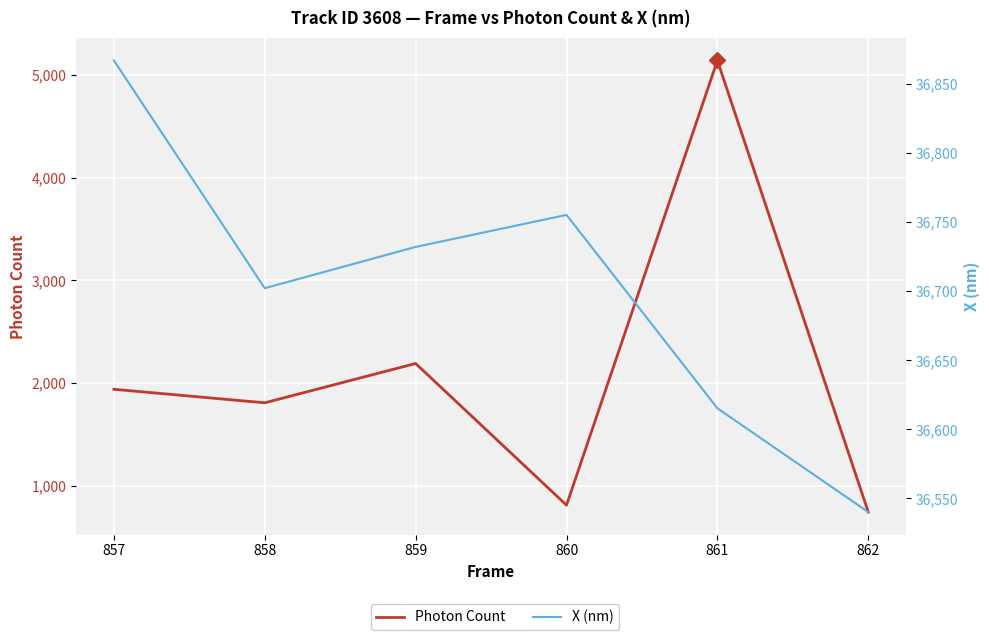

Reading right to left, transcribe all the data shown in this chart.

Photon Count: 741.7	5143.3	809.1	2189.8	1806.7	1938.5
X (nm): 36540.0	36615.2	36755.3	36732.1	36702.2	36867.2